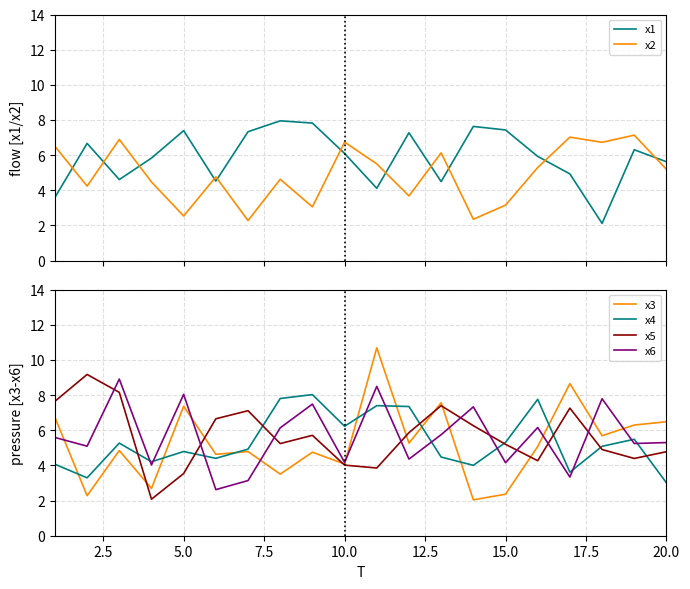

Which series ends up on top after the final intersection of x4 and x6?

x6